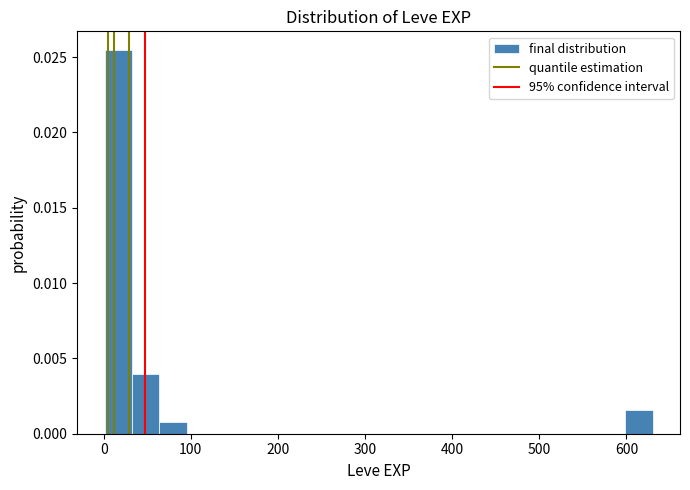

Read against the x-axis, roughly where is the centre of the tallest bar?

20